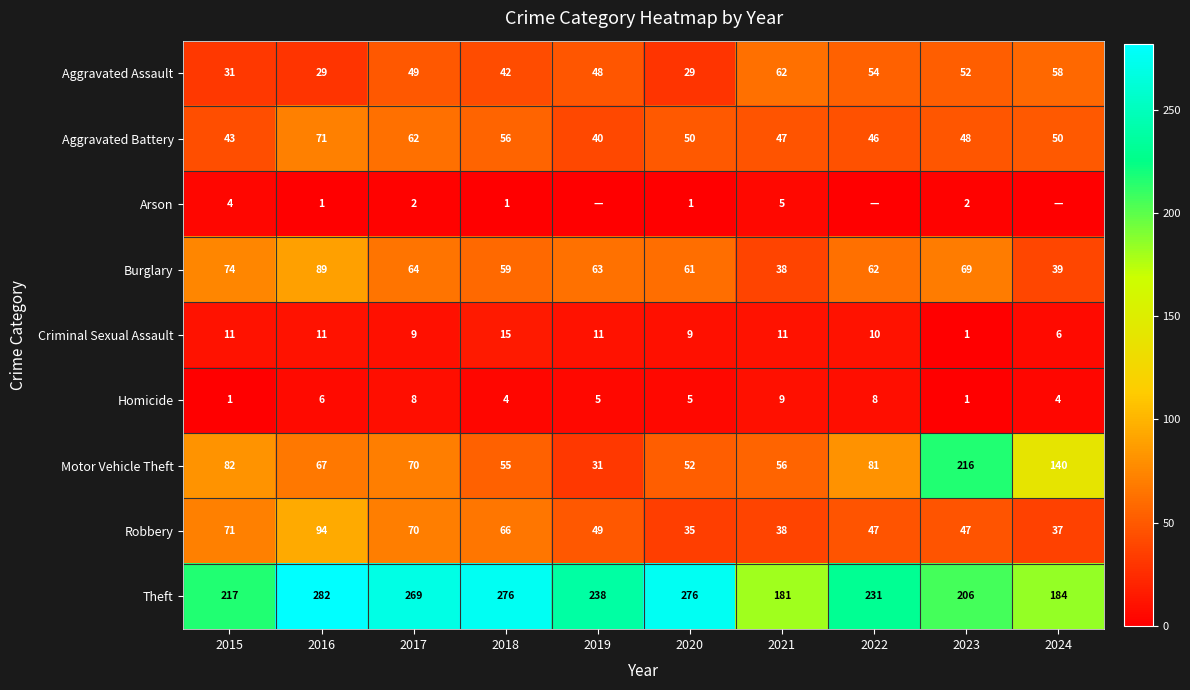

What is the minimum value for Aggravated Battery?

40